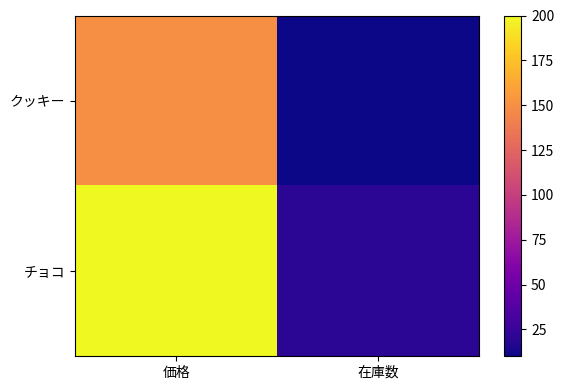

Which series has the largest range (max minus min)?

チョコ